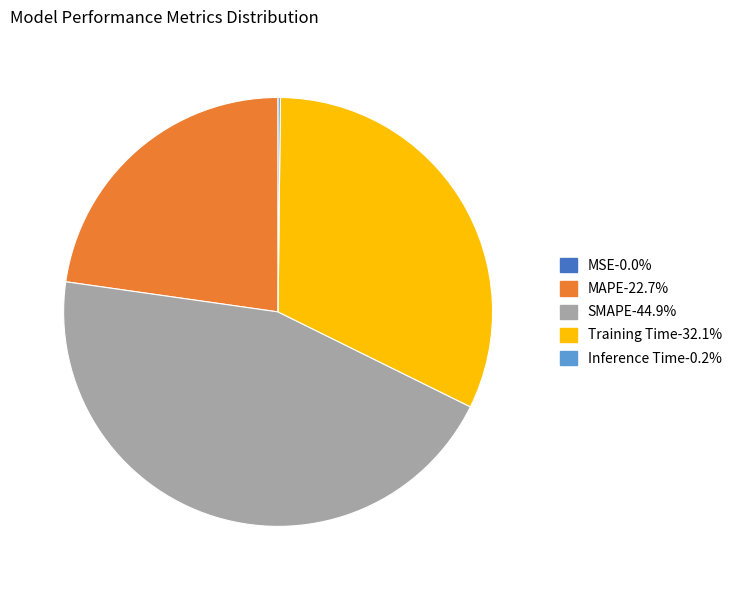

Which category has the biggest portion of the pie?

SMAPE